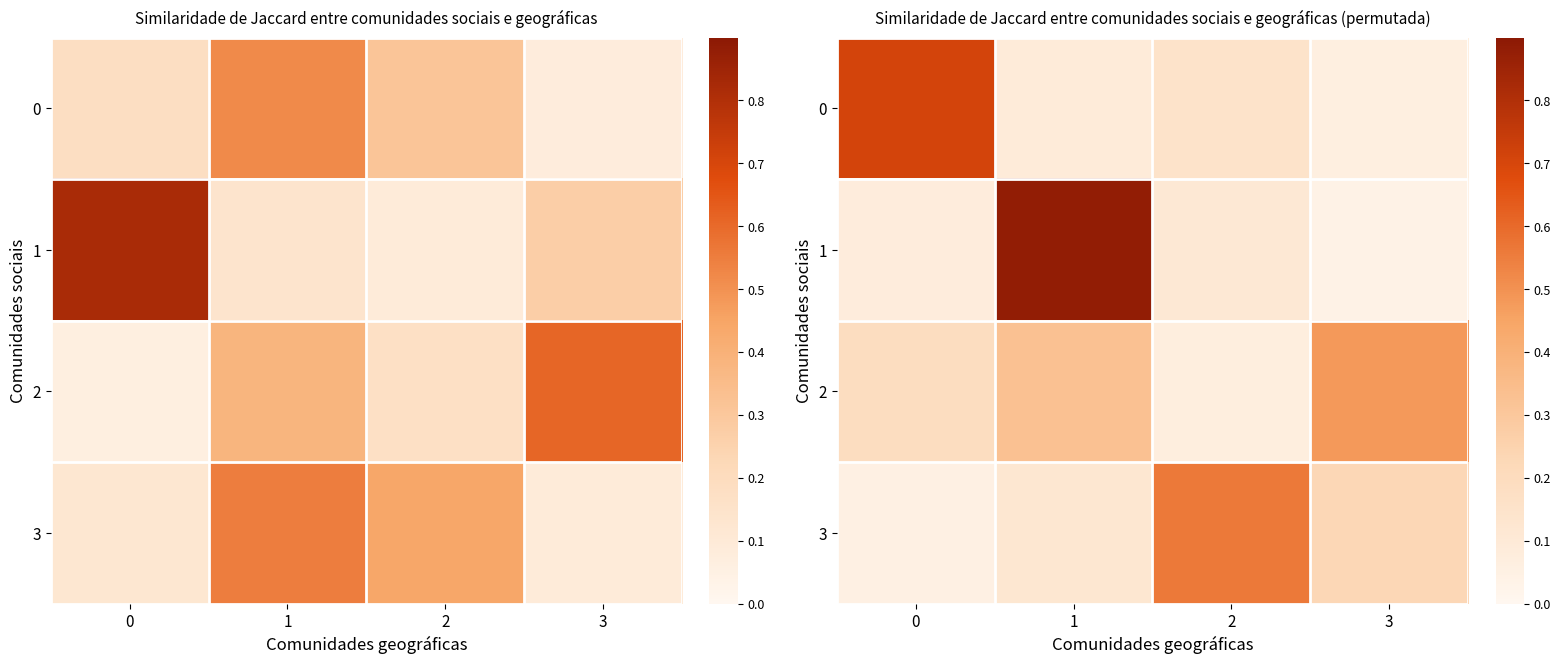

The row_2 series shows 0.5 at 3. True or false?

True